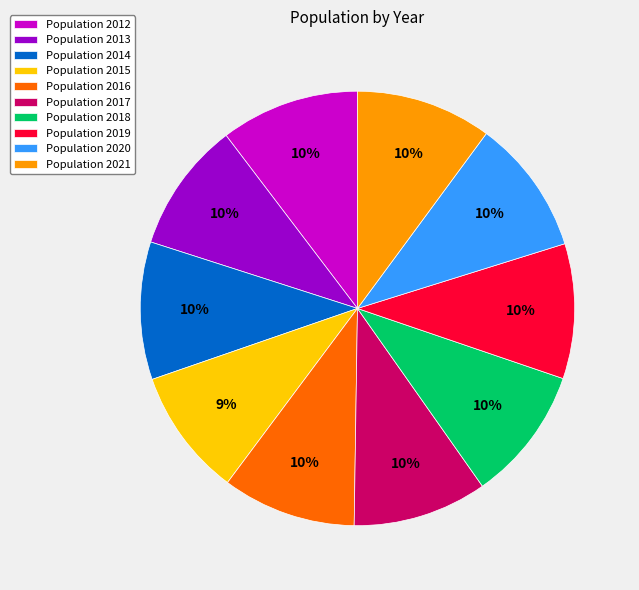

What is the ratio of the value at Population 2020 to the value at Population 2013?

1.0